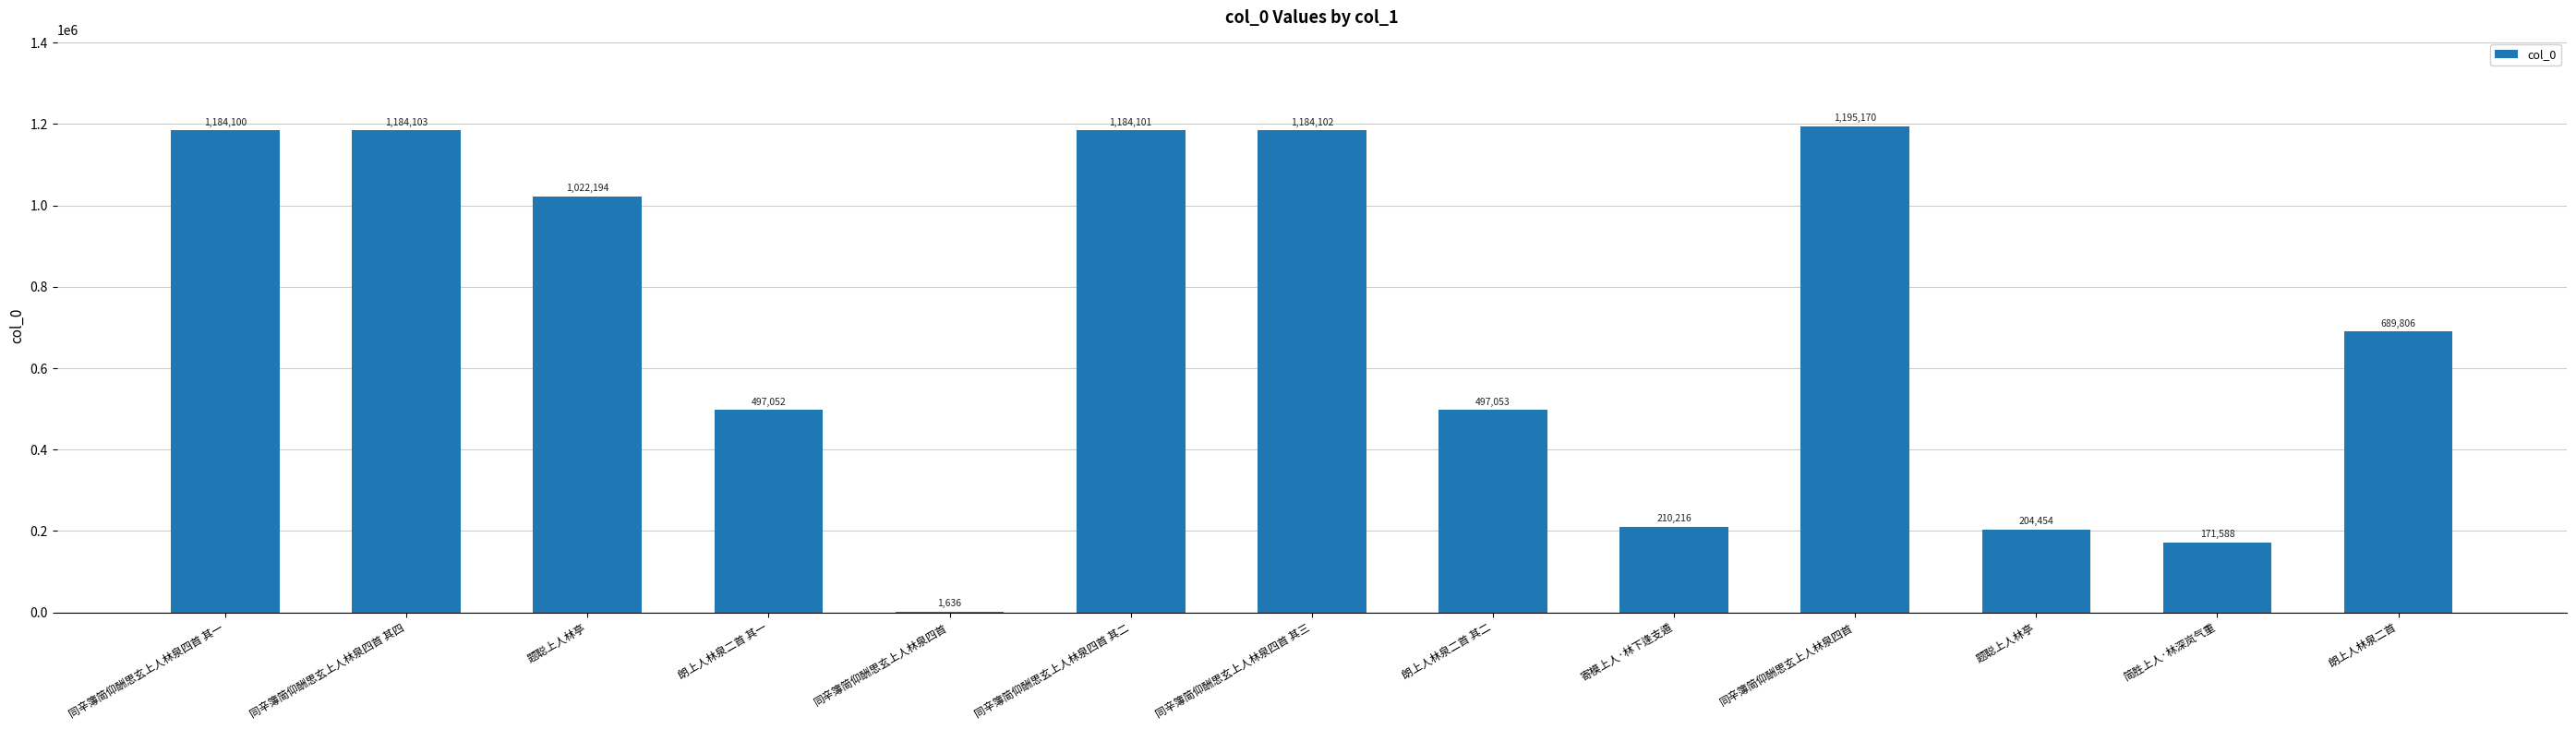

Reading left to right, extract all data points from this chart.

同辛簿简仰酬思玄上人林泉四首 其一=1184100	同辛簿简仰酬思玄上人林泉四首 其四=1184103	题聪上人林亭=1022194	朗上人林泉二首 其一=497052	同辛簿简仰酬思玄上人林泉四首=1636	同辛簿简仰酬思玄上人林泉四首 其二=1184101	同辛簿简仰酬思玄上人林泉四首 其三=1184102	朗上人林泉二首 其二=497053	寄模上人·林下逢支遁=210216	同辛簿简仰酬思玄上人林泉四首=1195170	题聪上人林亭=204454	简胜上人·林深岚气重=171588	朗上人林泉二首=689806